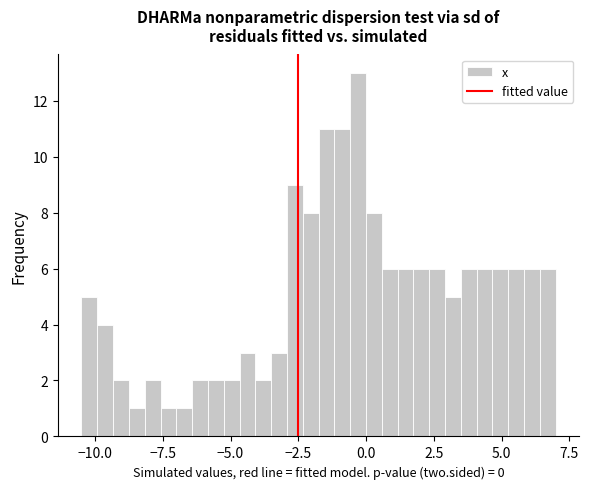

Around what value on the x-axis is the tallest bar? Give the approximate position of its centre, as read against the axis.

-0.5